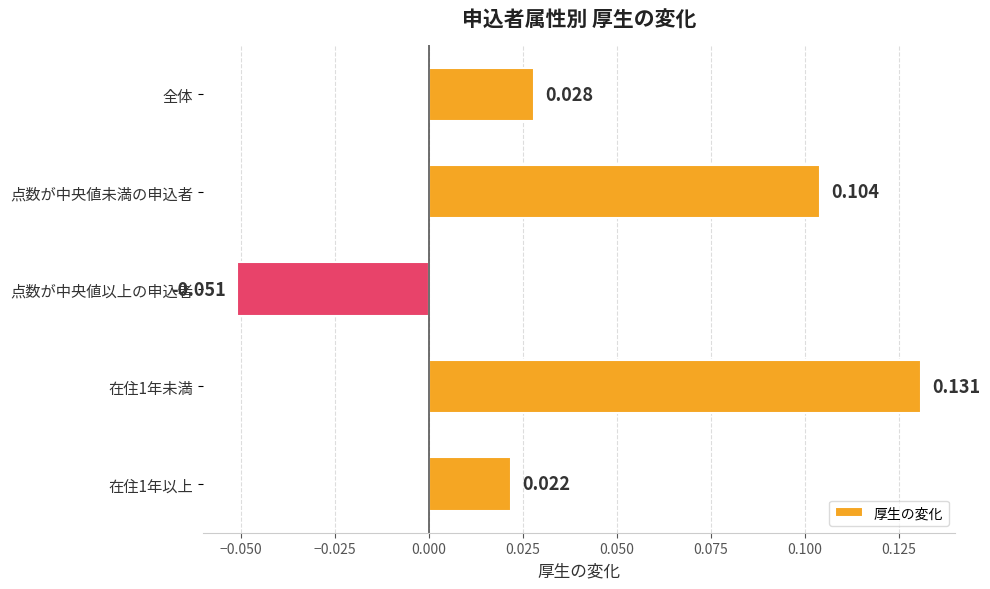

What is the label of the 5th bar from the bottom?

全体